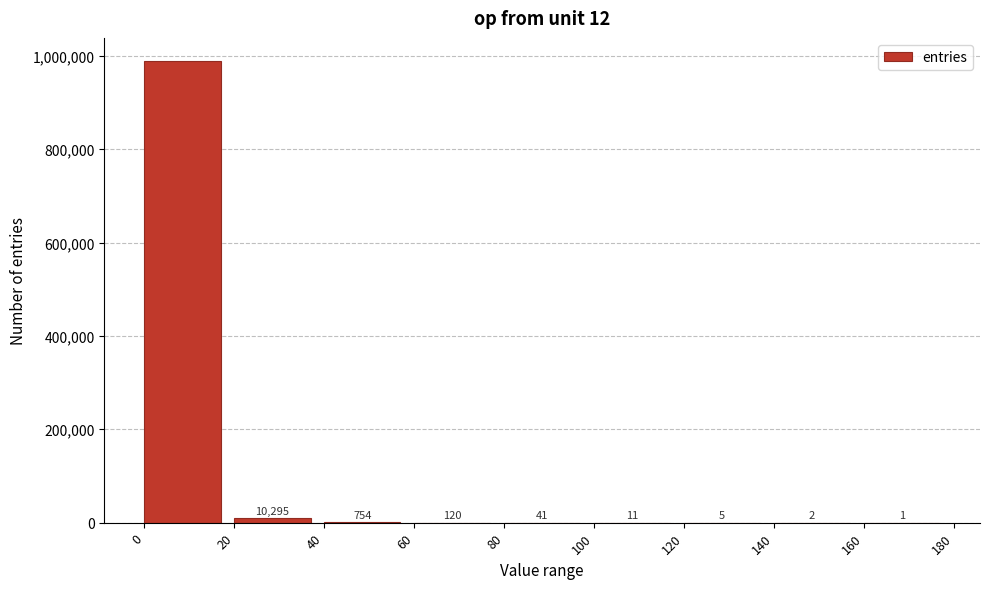

Reading left to right, extract all data points from this chart.

0=988771	20=10295	40=754	60=120	80=41	100=11	120=5	140=2	160=1